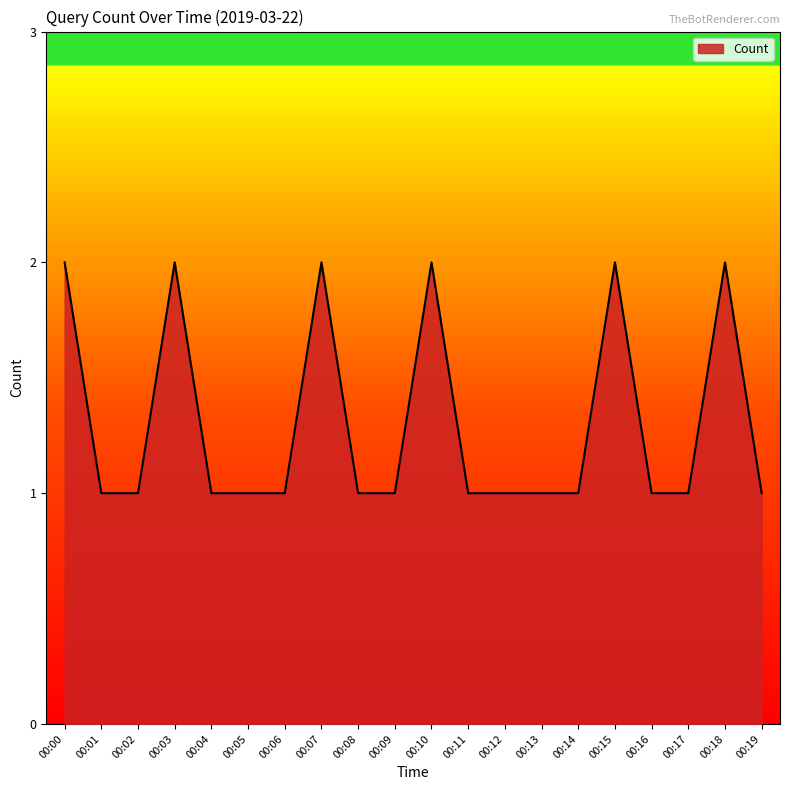

Approximately how many times larger is the value at 00:18 compared to 00:03?

1.0